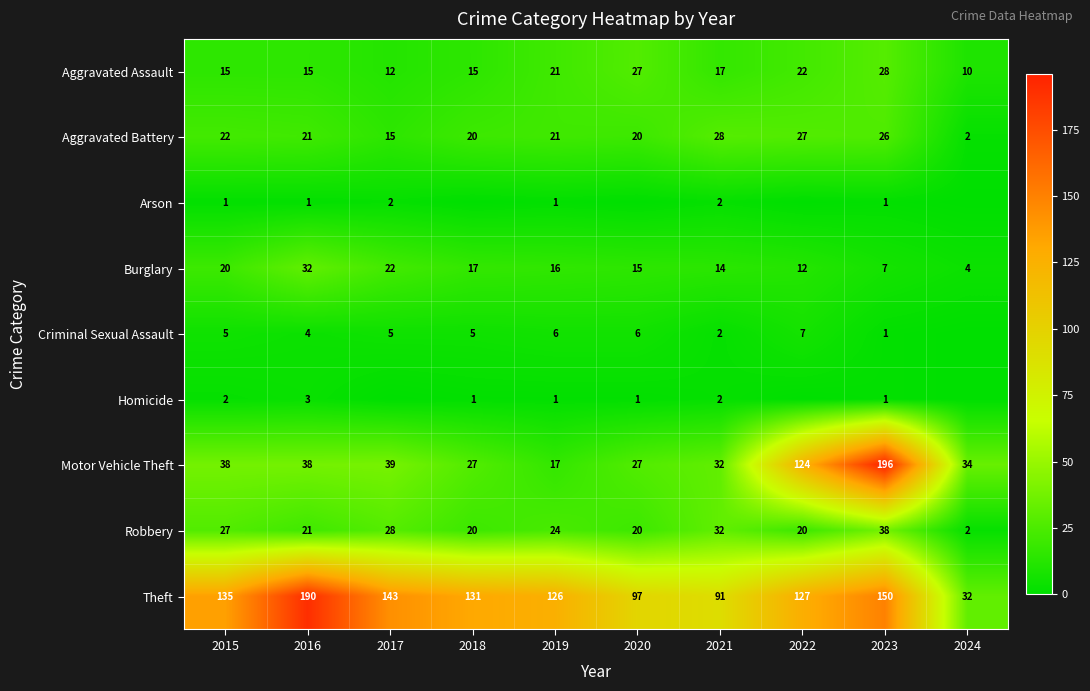

Which category has the lowest value across all series?

2018